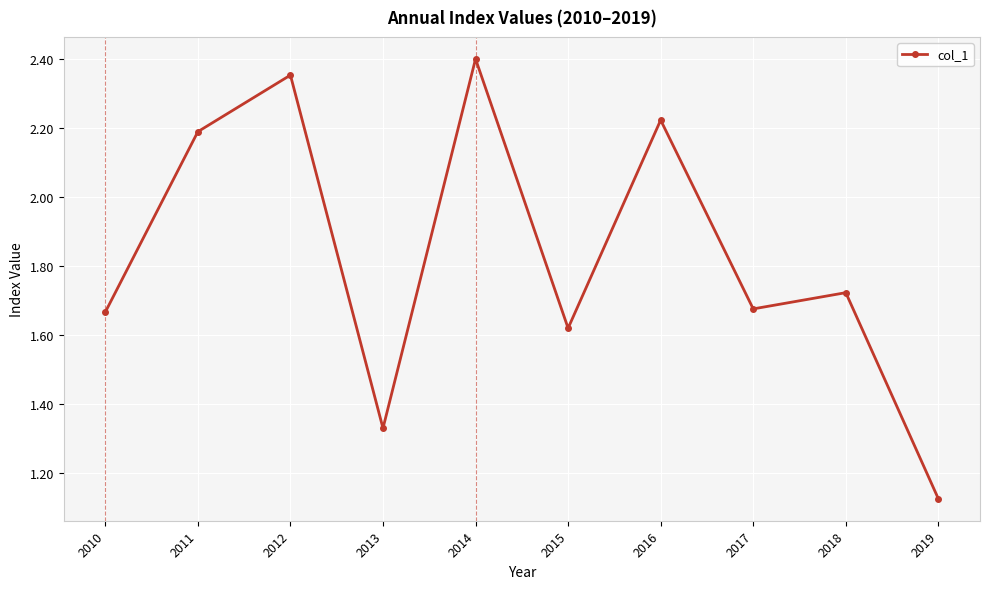

Which label corresponds to the smallest value in the chart?

2019